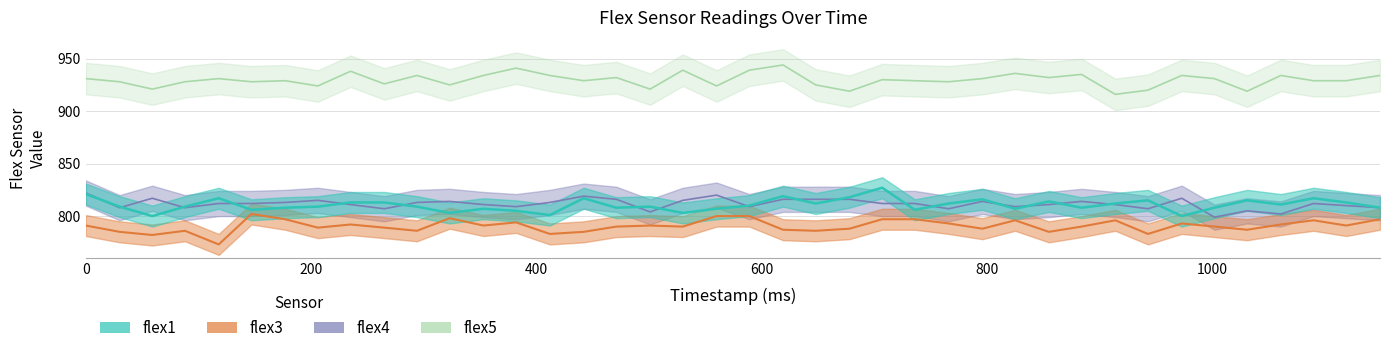

Which category has the highest value in the flex3 series?

147